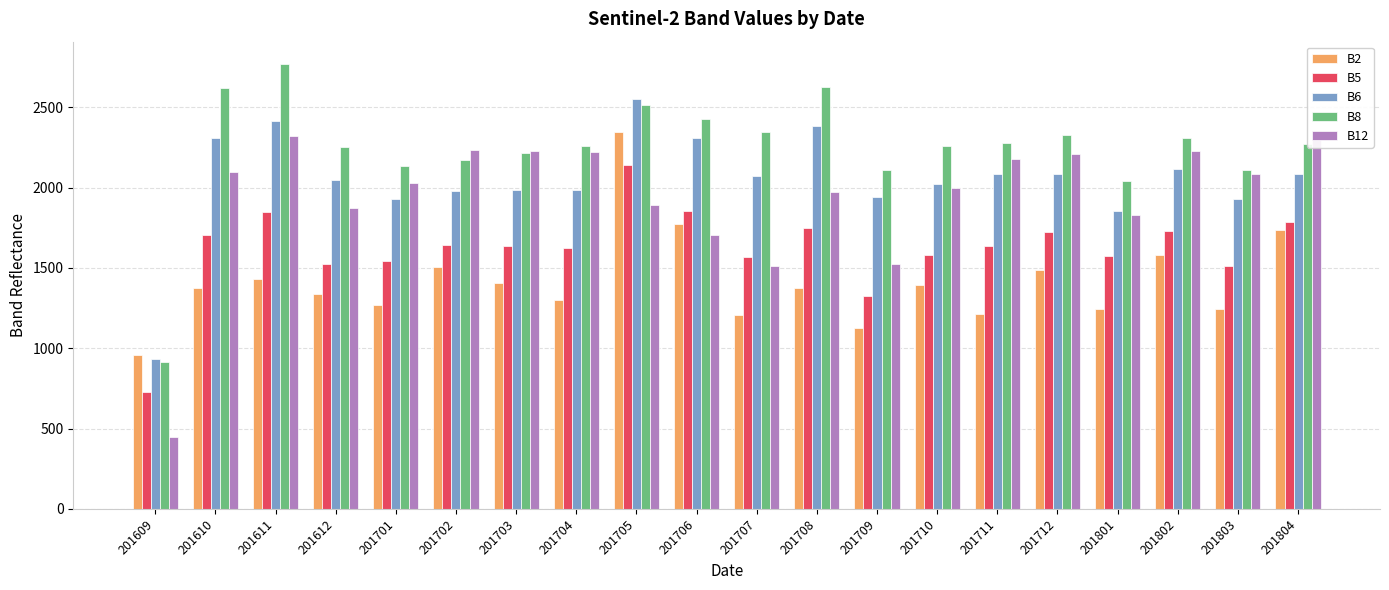

What is the lowest value of the B12 series?

450